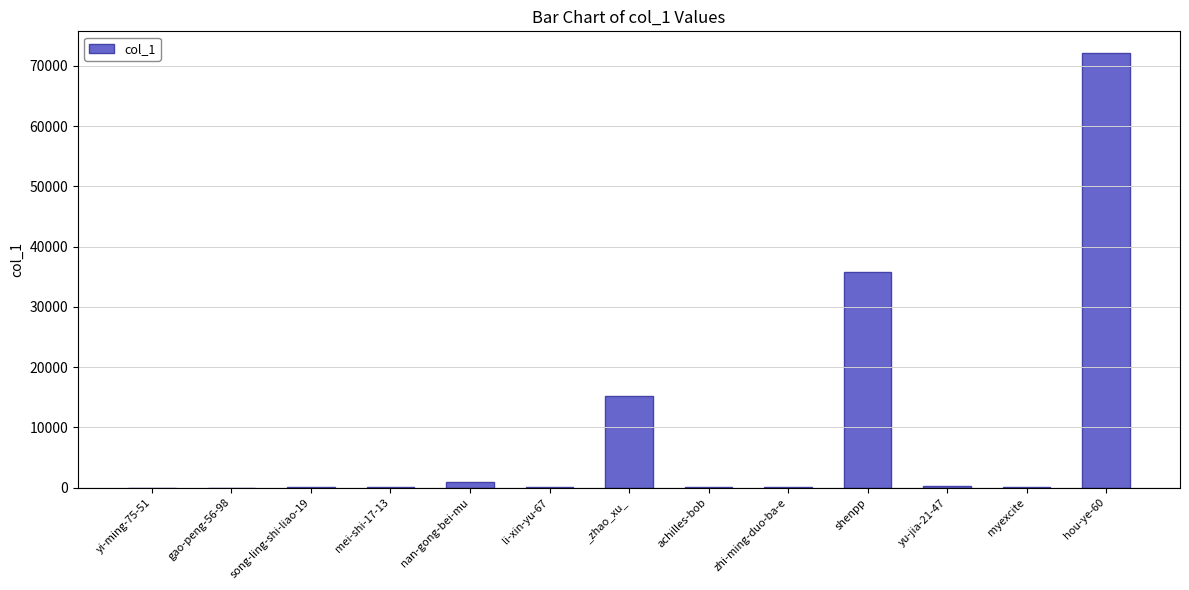

What is the change in value from achilles-bob to myexcite?

+59